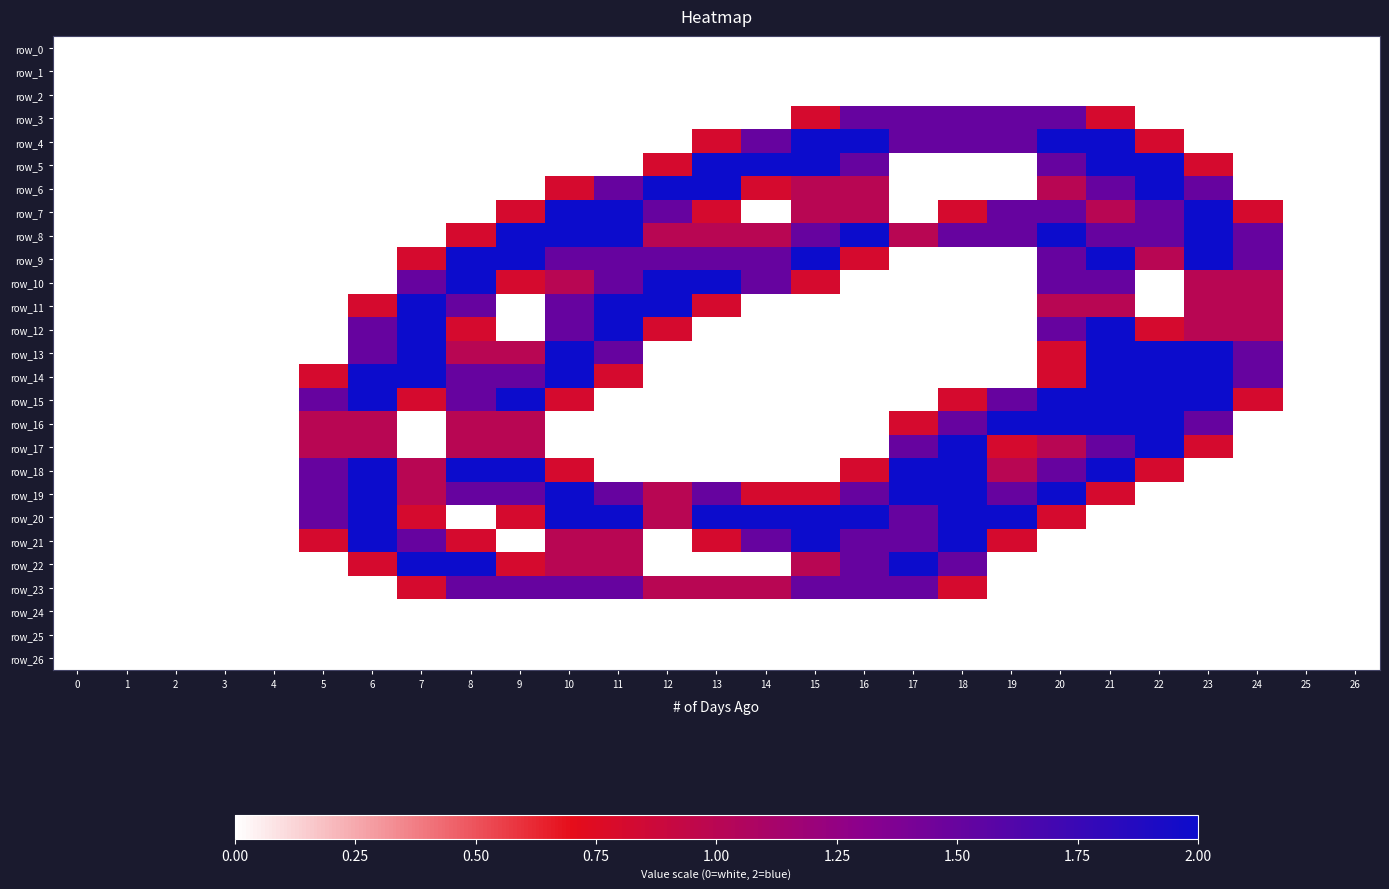

Which category has the highest value in the row_19 series?

6